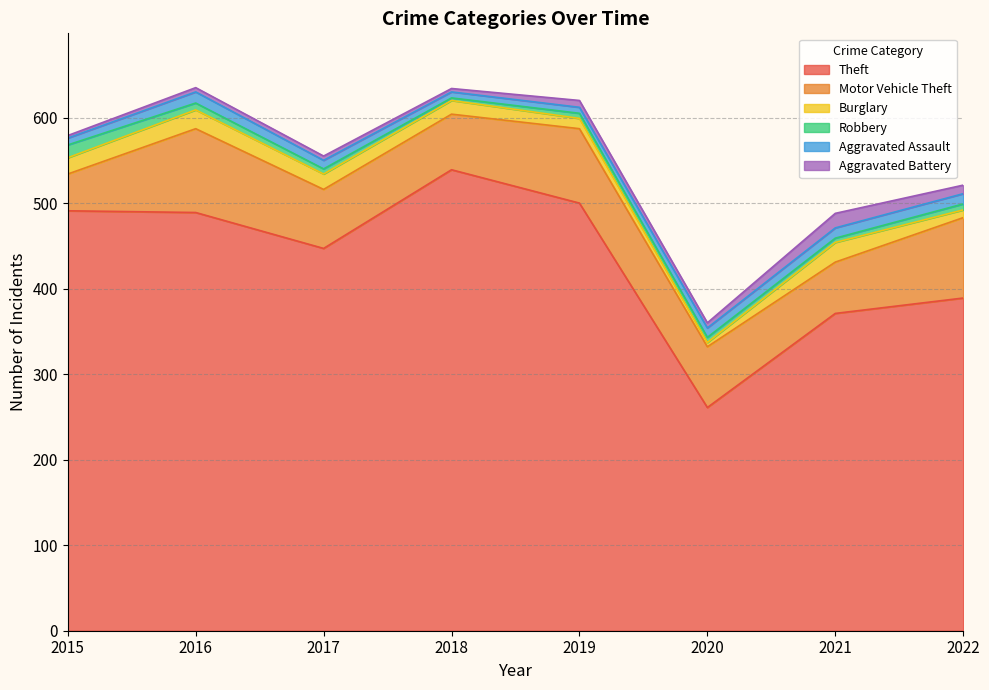

List the labels in order of Burglary value, smallest first.

2020, 2022, 2019, 2018, 2017, 2015, 2016, 2021